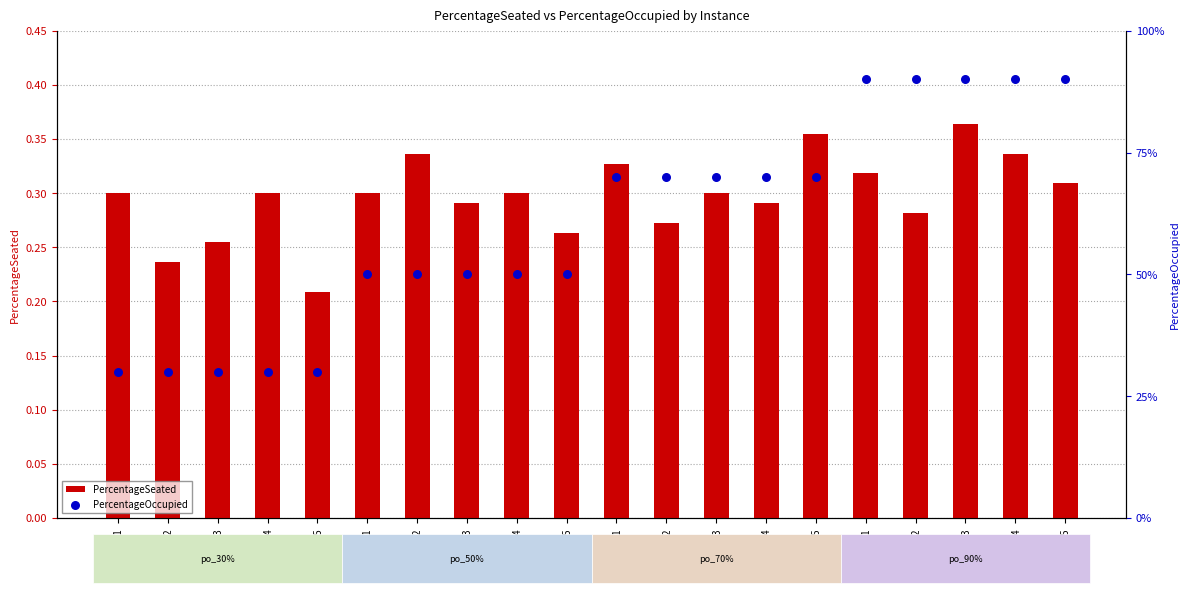

At how many categories does at least one series exceed 0?

20